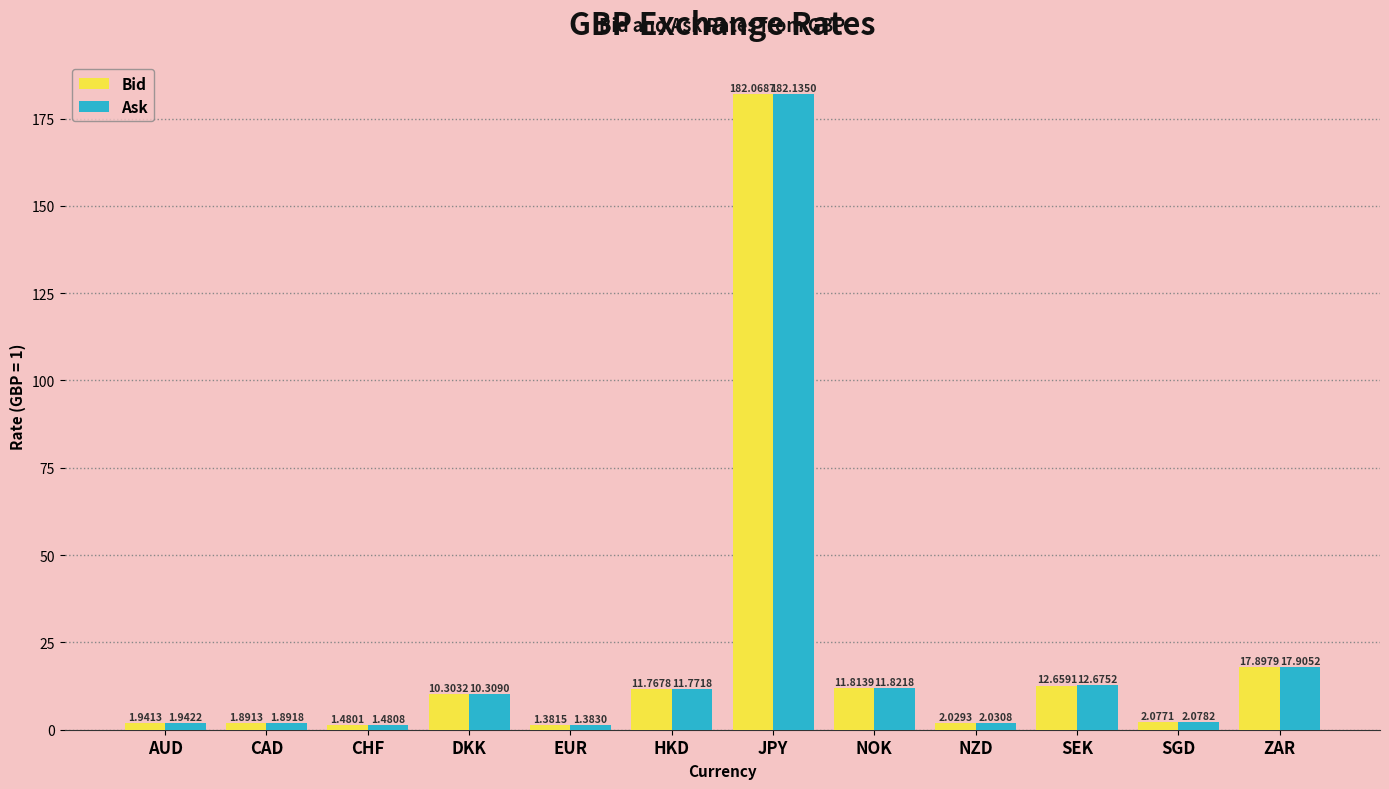

Where does the Ask series first go above 10?

DKK